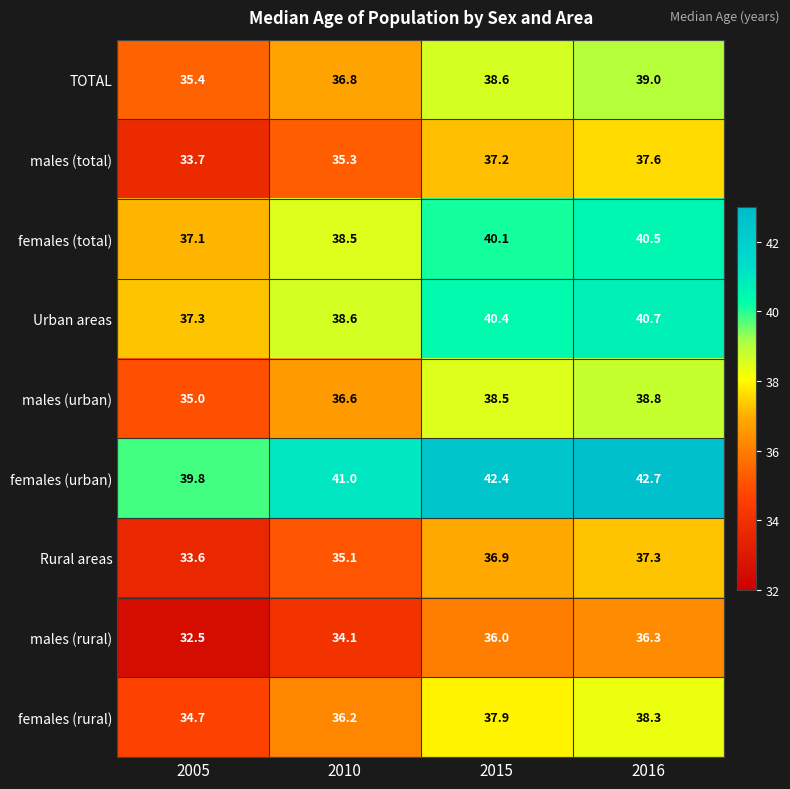

True or false: males (total) has a value of 19.3 at 2015.

False